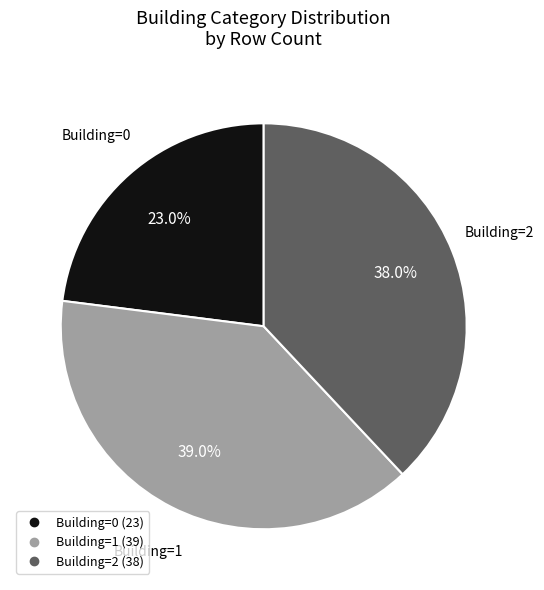

Is there a majority slice in this chart?

No